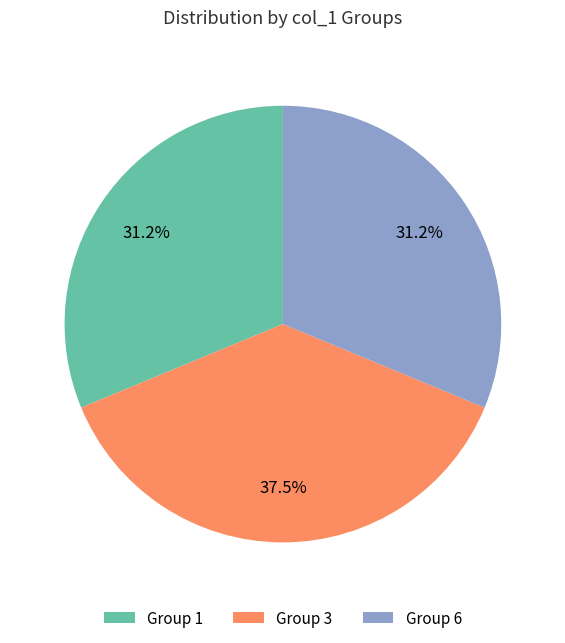

What percentage is NOT represented by Group 3?

62.5%